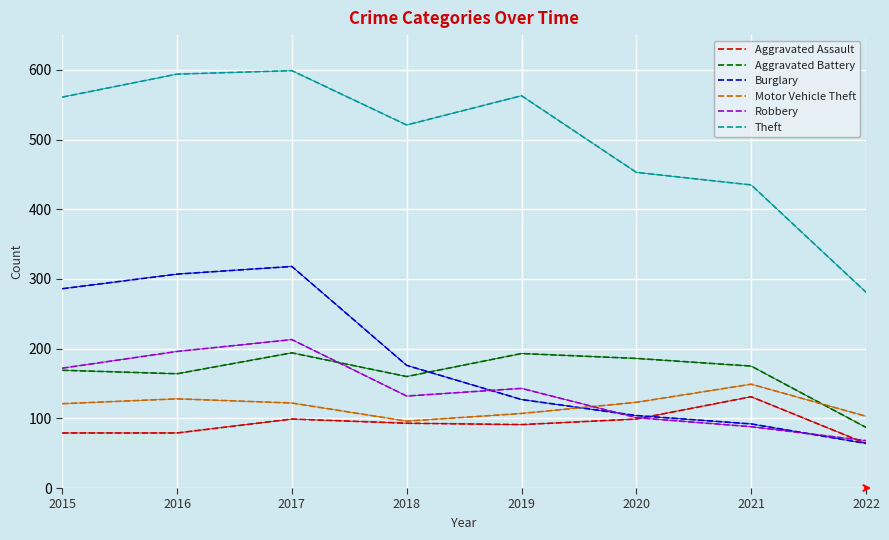

True or false: Burglary and Theft cross at least once.

False